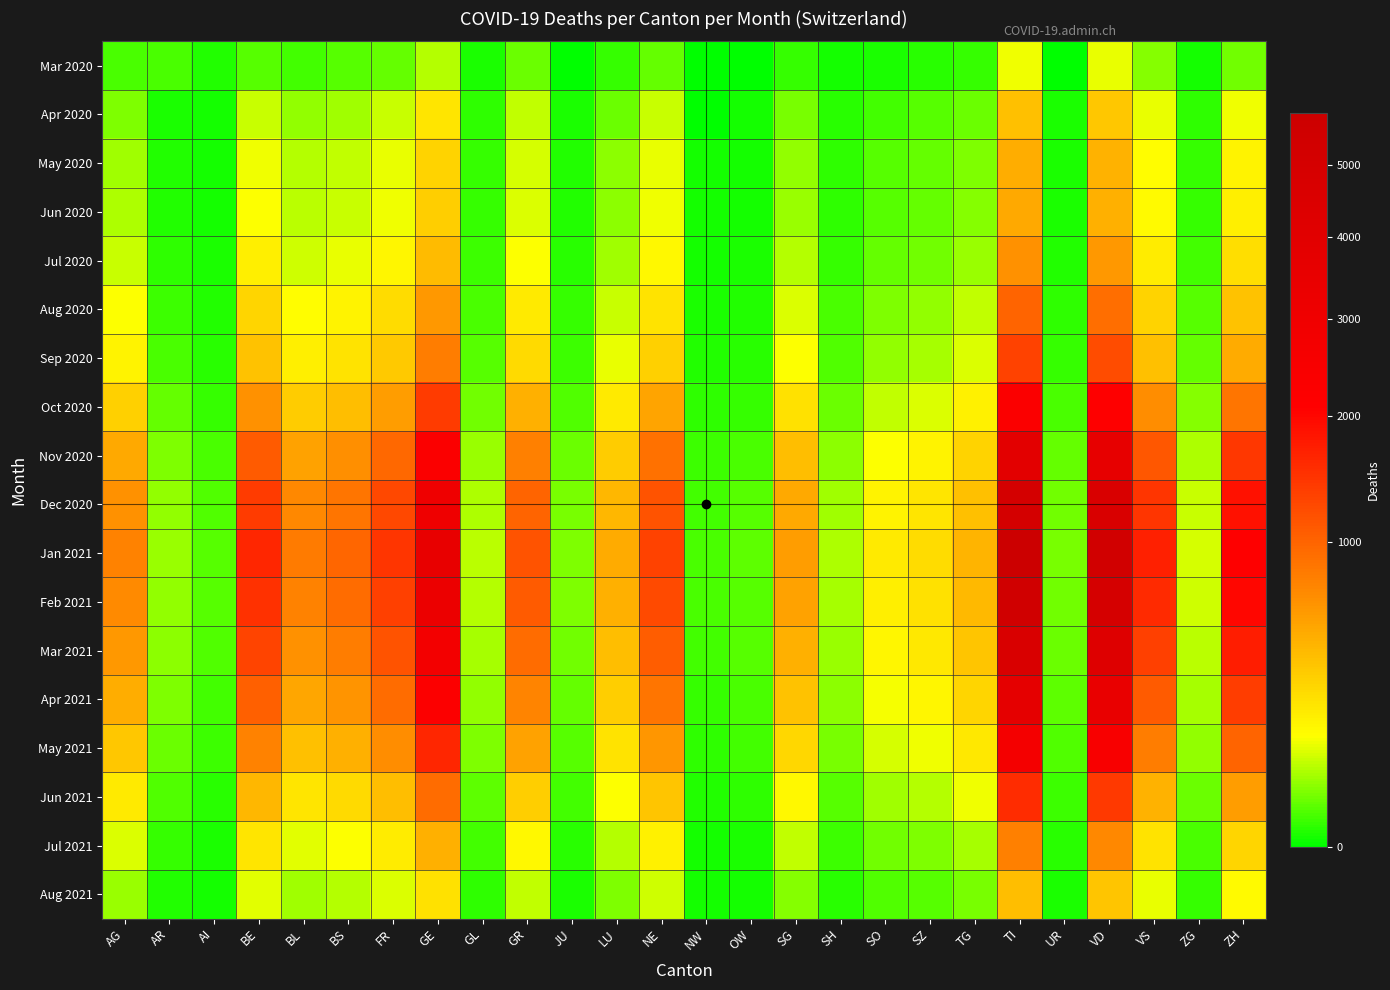

What is the difference between the highest and lowest values at ZH?

2121